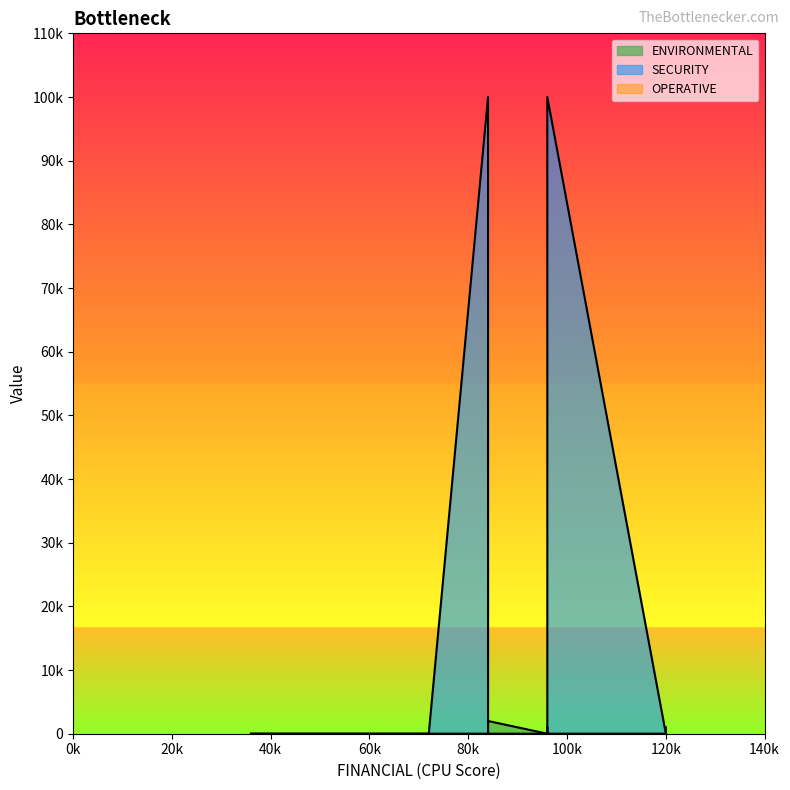

Reading left to right, what are all the values shown in this chart?

ENVIRONMENTAL: TR_1=0	TR_2=0	TR_3=1000	TR_4=1000	TR_5=0	TR_6=0	TR_7=0	TR_8=0	TR_9=0	TR_10=0	TR_11=0	TR_12=2000
SECURITY: TR_1=100000	TR_2=0	TR_3=0	TR_4=0	TR_5=0	TR_6=0	TR_7=0	TR_8=0	TR_9=0	TR_10=100000	TR_11=0	TR_12=0
OPERATIVE: TR_1=0	TR_2=0	TR_3=0	TR_4=0	TR_5=0	TR_6=0	TR_7=0	TR_8=0	TR_9=0	TR_10=0	TR_11=0	TR_12=0